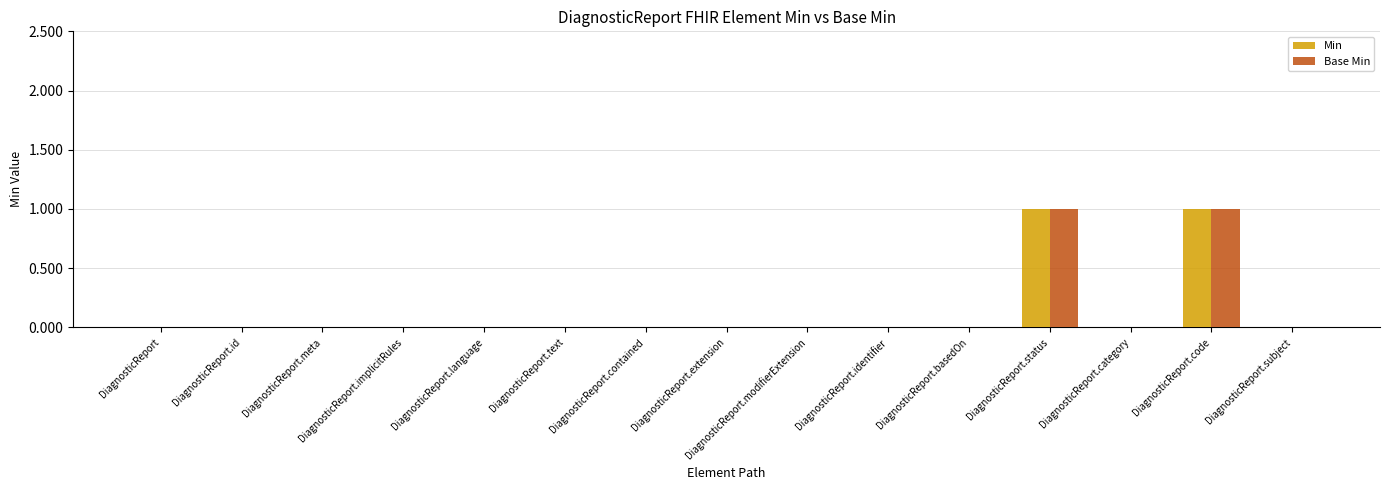

Is the value of Min at DiagnosticReport.meta greater than the value of Base Min at DiagnosticReport.status?

No